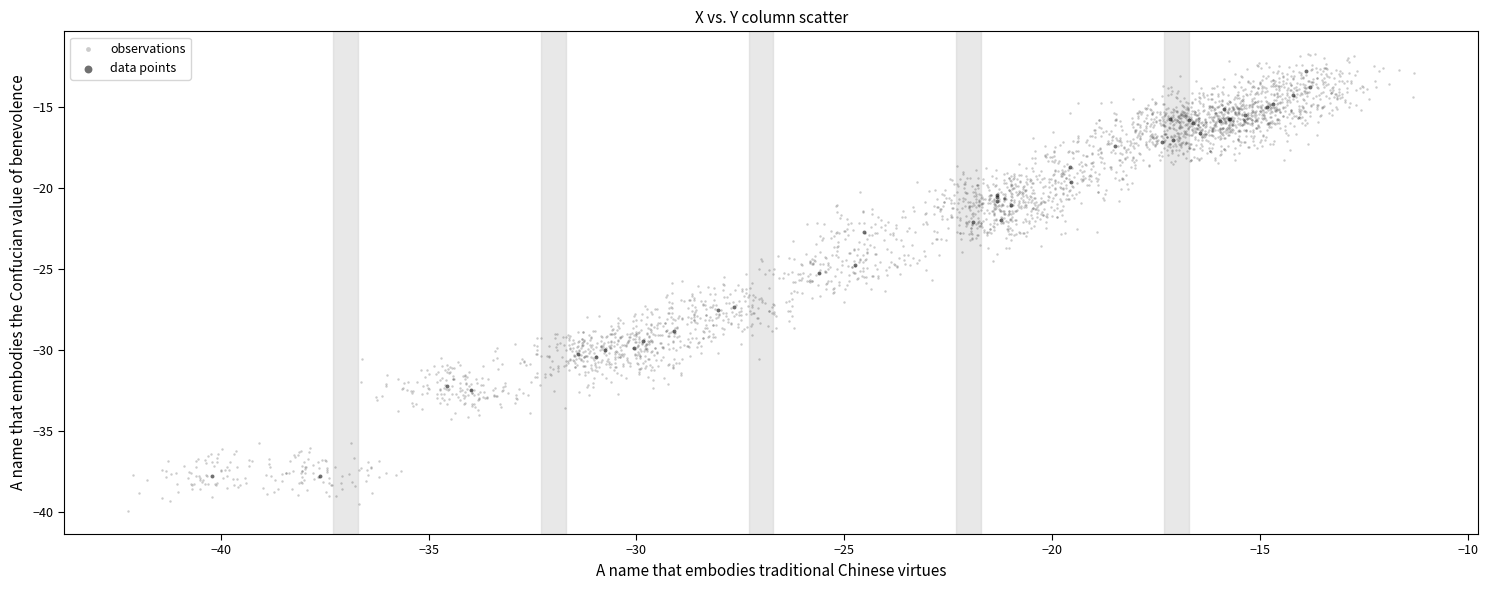

Which series has the largest Y range (max minus min)?

observations